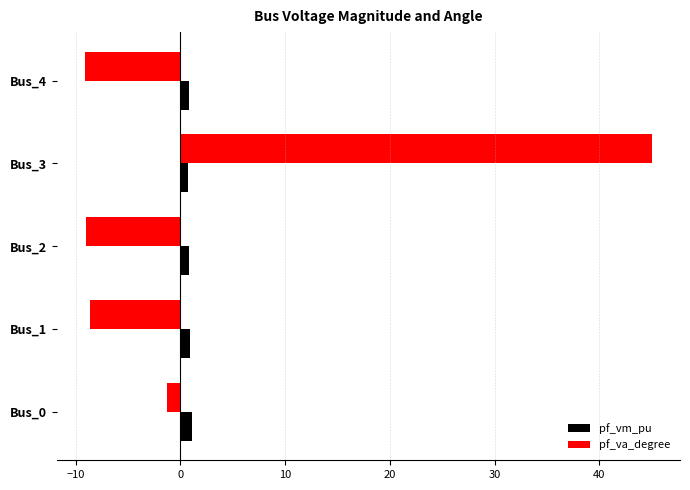

Between Bus_2 and Bus_3, which series saw the biggest shift?

pf_va_degree